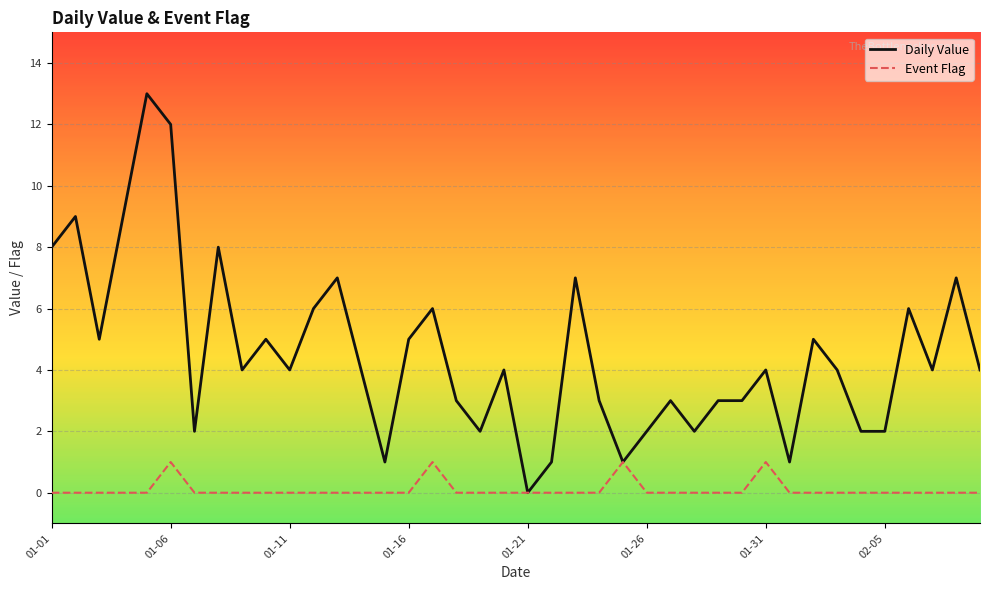

Which series has the largest range (max minus min)?

Daily Value